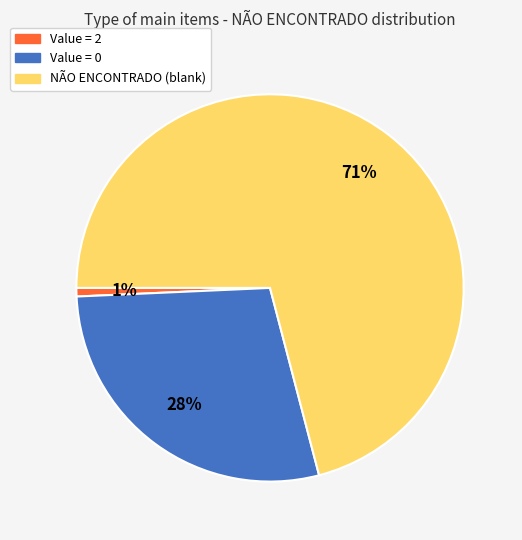

Is there a majority slice in this chart?

Yes